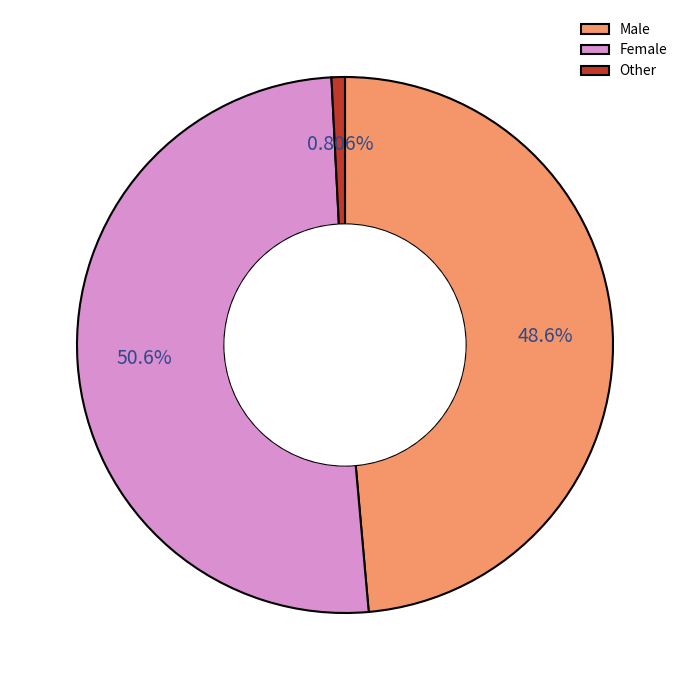

Approximately how many times larger is the value at Male compared to Female?

1.0